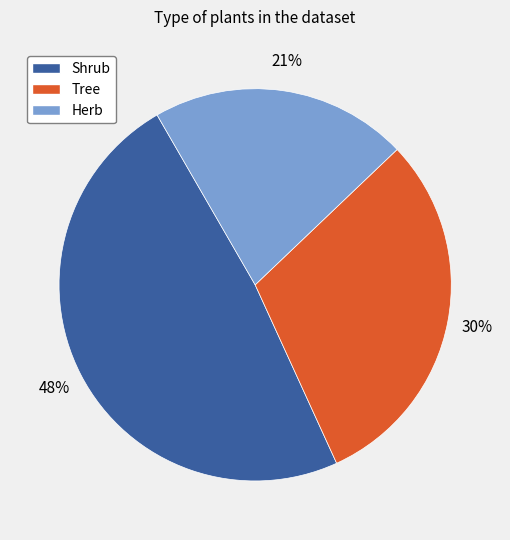

How many segments does this pie chart have?

3